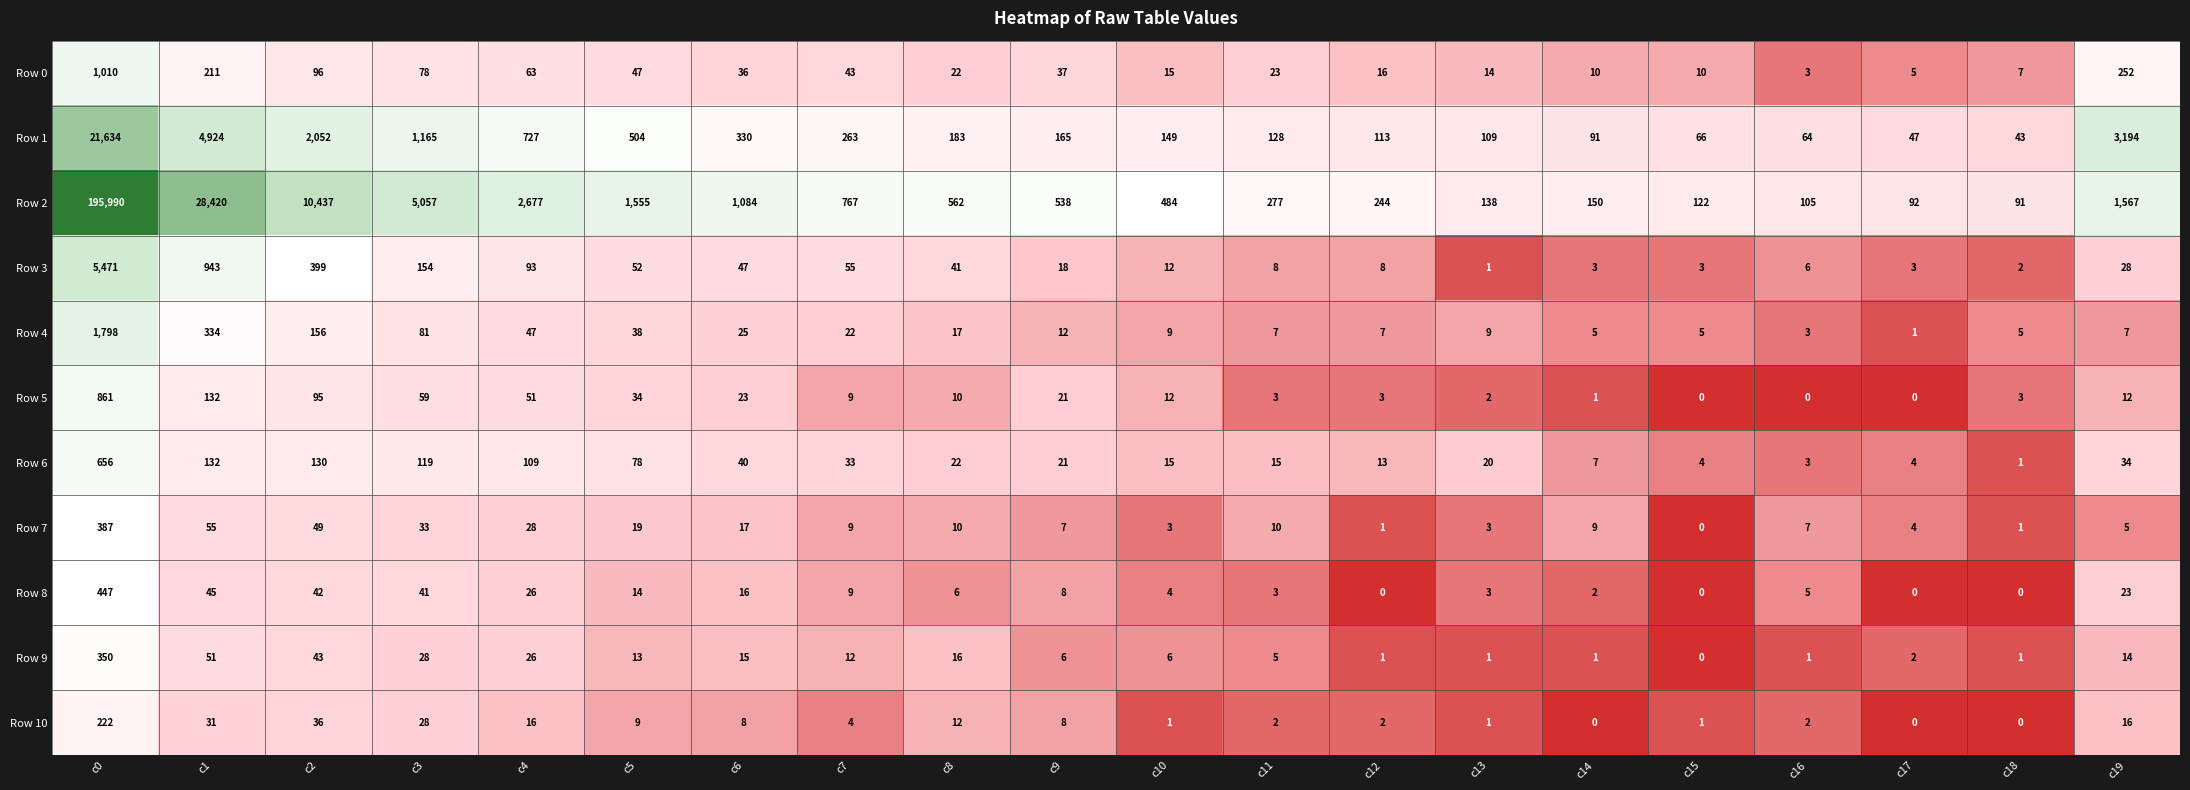

What is the greatest value displayed?

195990